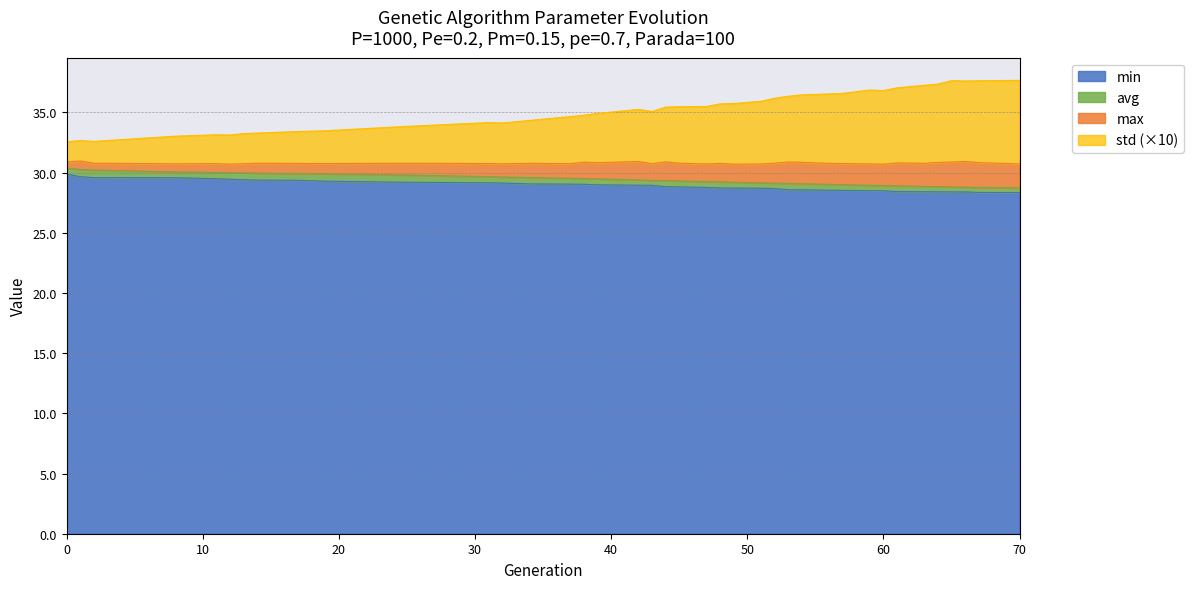

Where is the first local minimum for std?

2